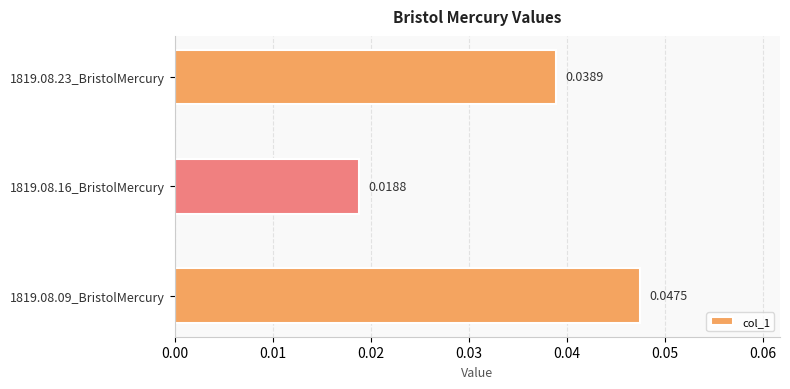

Between 1819.08.09_BristolMercury and 1819.08.23_BristolMercury, which is larger?

1819.08.09_BristolMercury